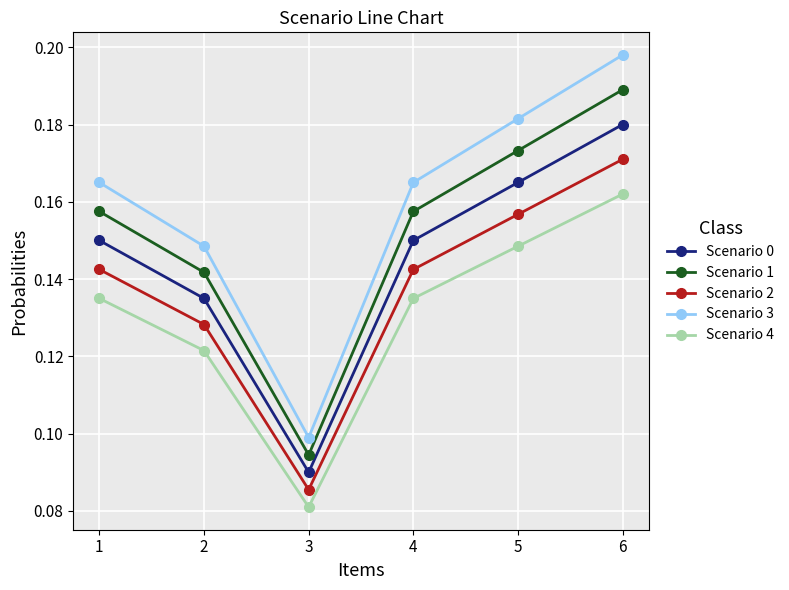

What is the sum of all Scenario 3 values?

1.0